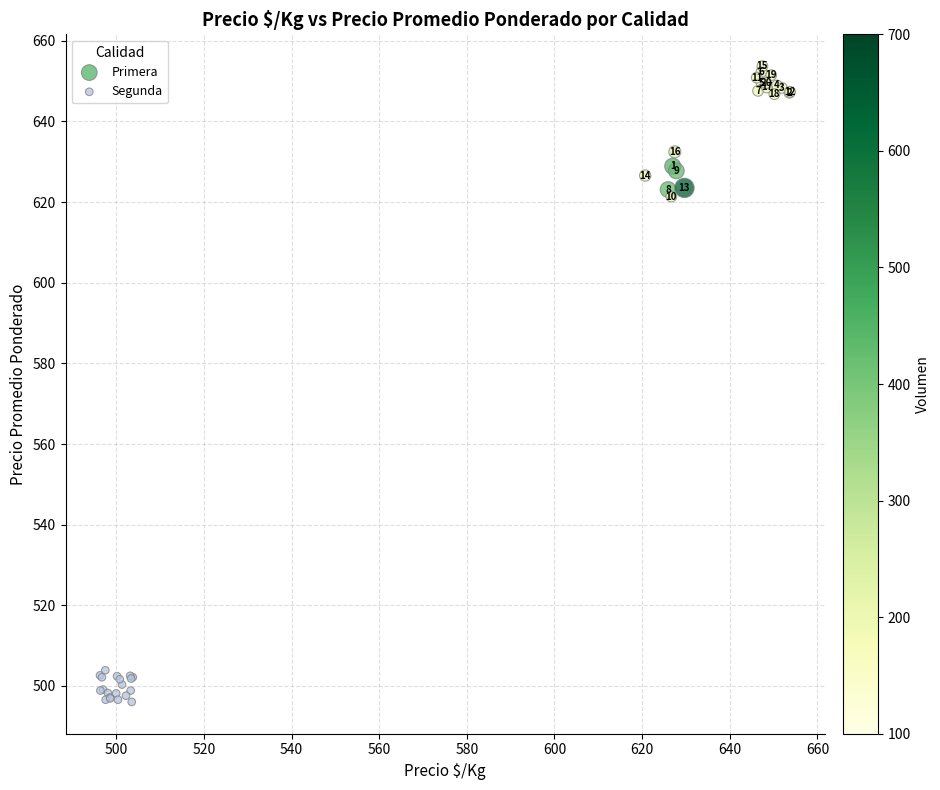

Which series has the widest spread of Y values?

Primera